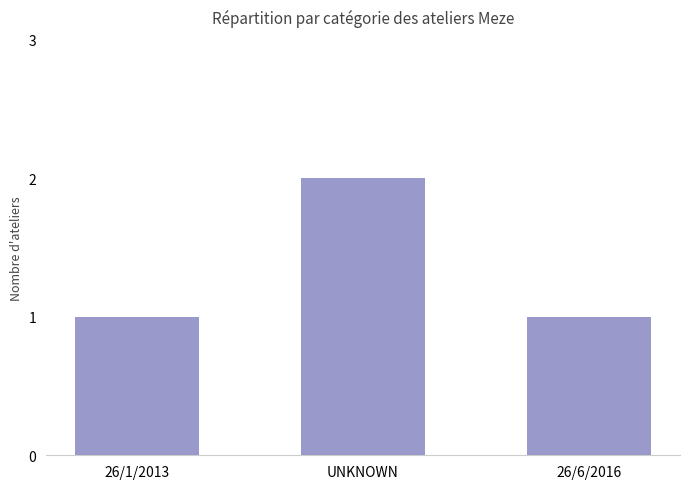

Between 26/6/2016 and UNKNOWN, which is larger?

UNKNOWN